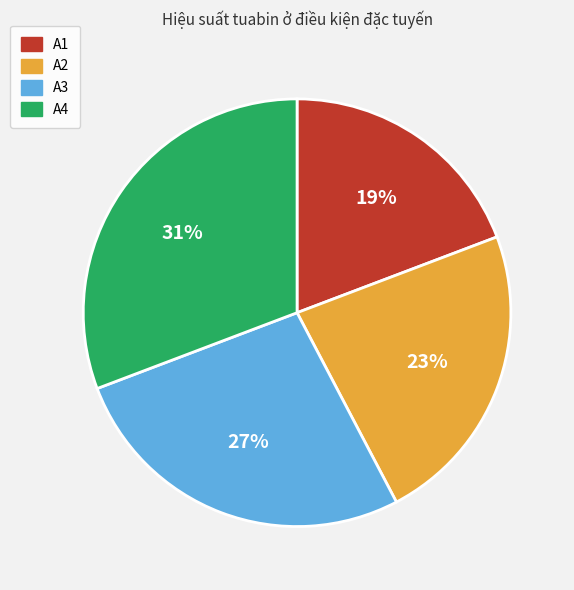

To the nearest percent, what percentage of the pie is A3?

27%